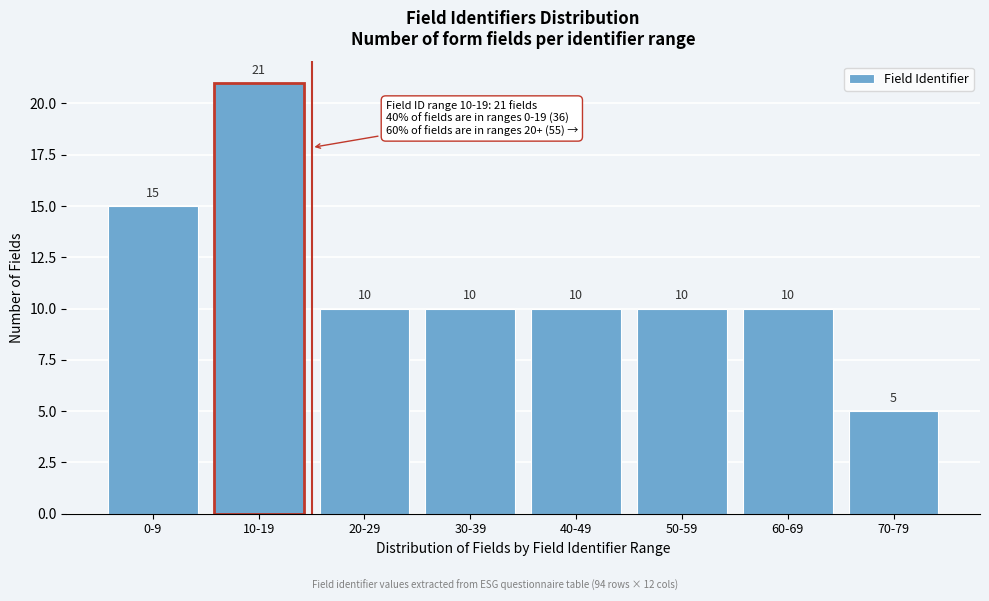

Reading right to left, what are all the values shown in this chart?

70-79=5	60-69=10	50-59=10	40-49=10	30-39=10	20-29=10	10-19=21	0-9=15